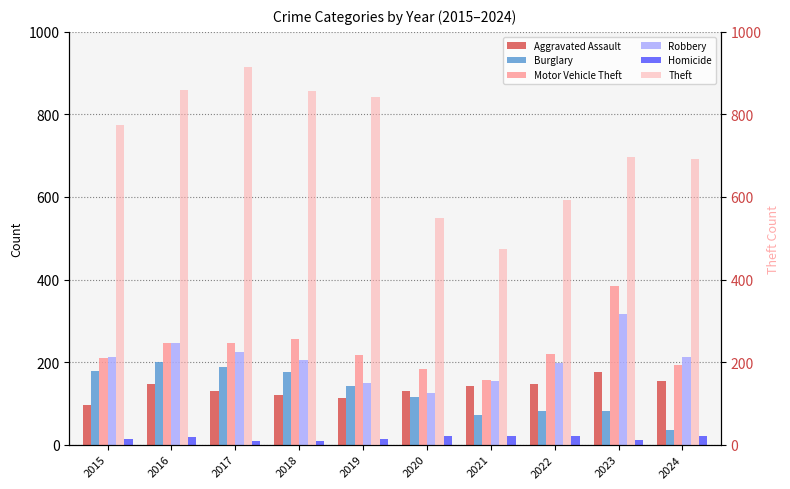

What is the value of the Theft bar at the 5th from the left?

841